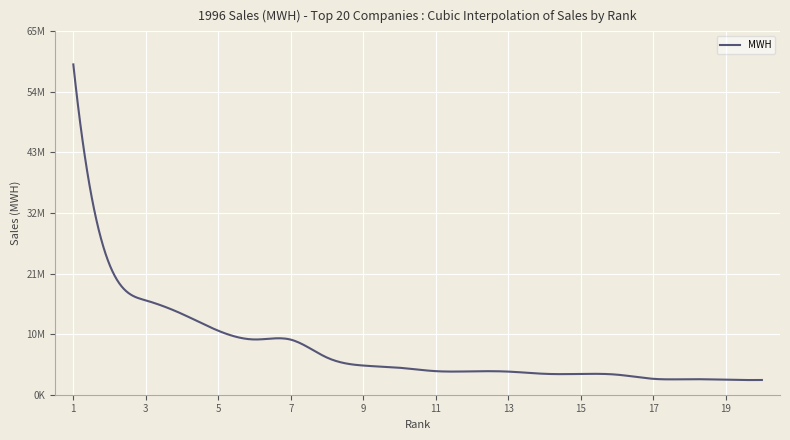

Does the chart display data point markers on the line(s)?

No